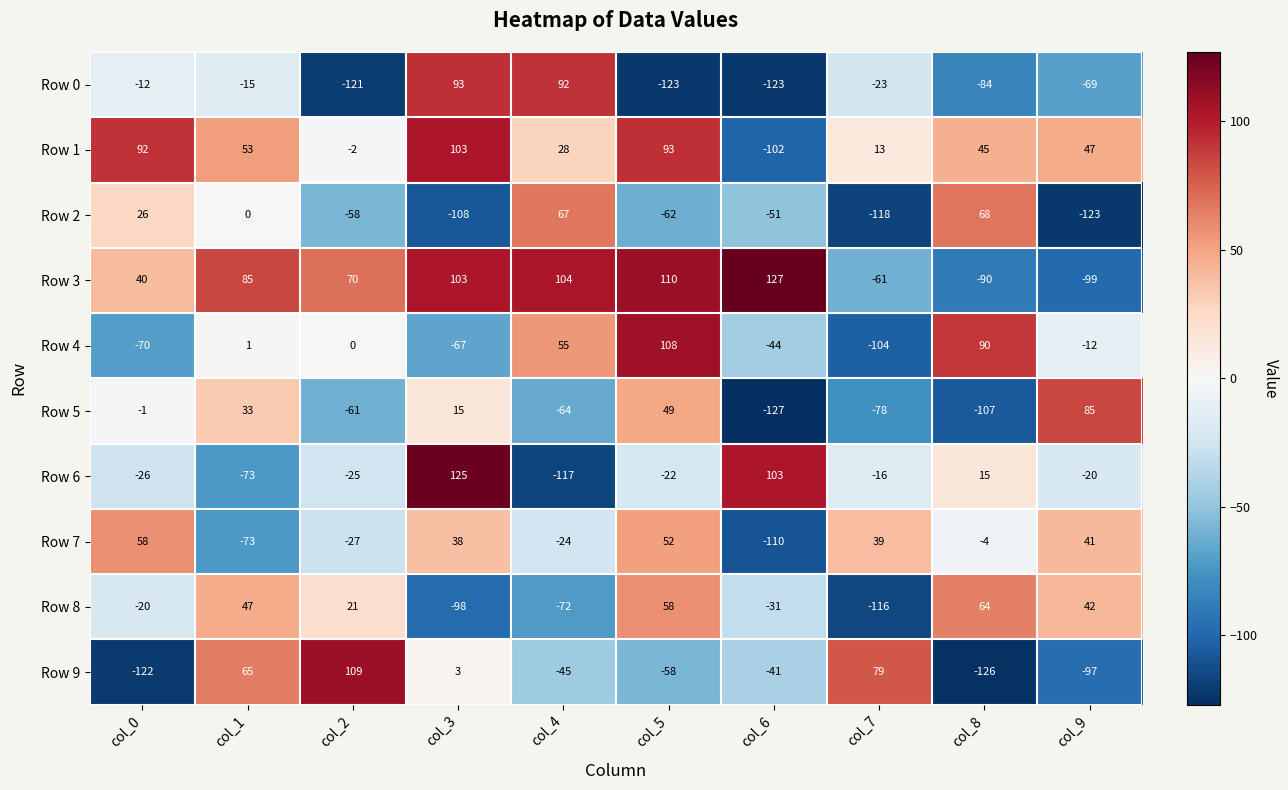

At which label does Row 3 reach its peak?

col_6